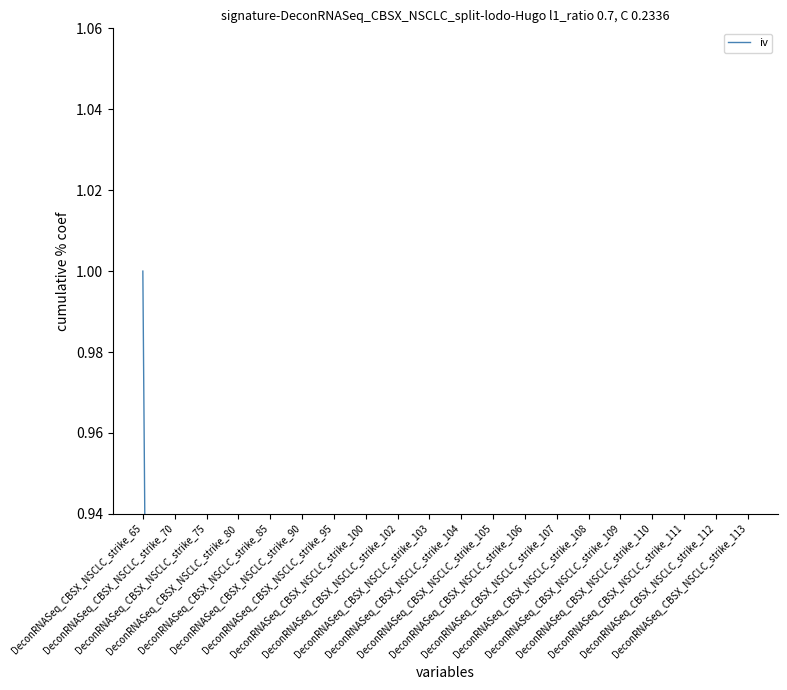

Read the value at DeconRNASeq_CBSX_NSCLC_strike_109.

0.5